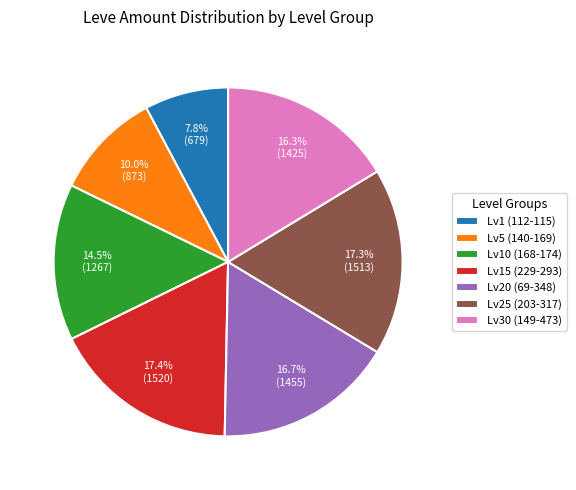

Which category has the smallest portion of the pie?

Lv1 (112-115)